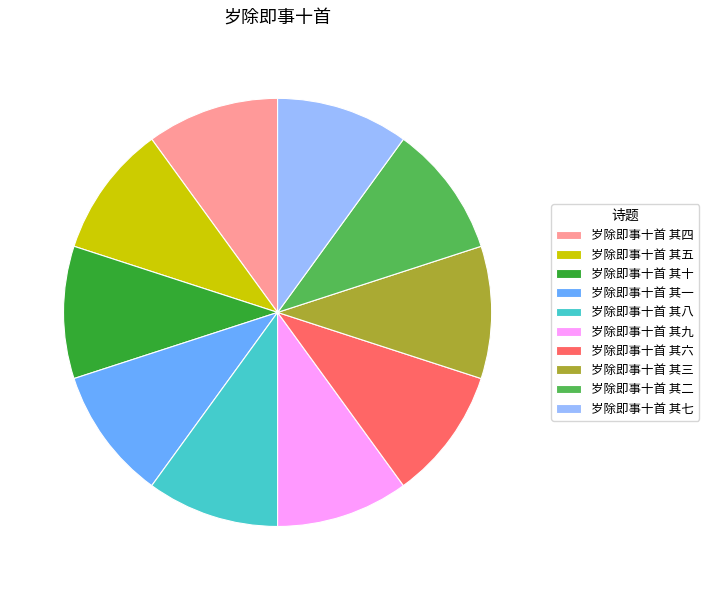

Count the number of slices in the pie.

10